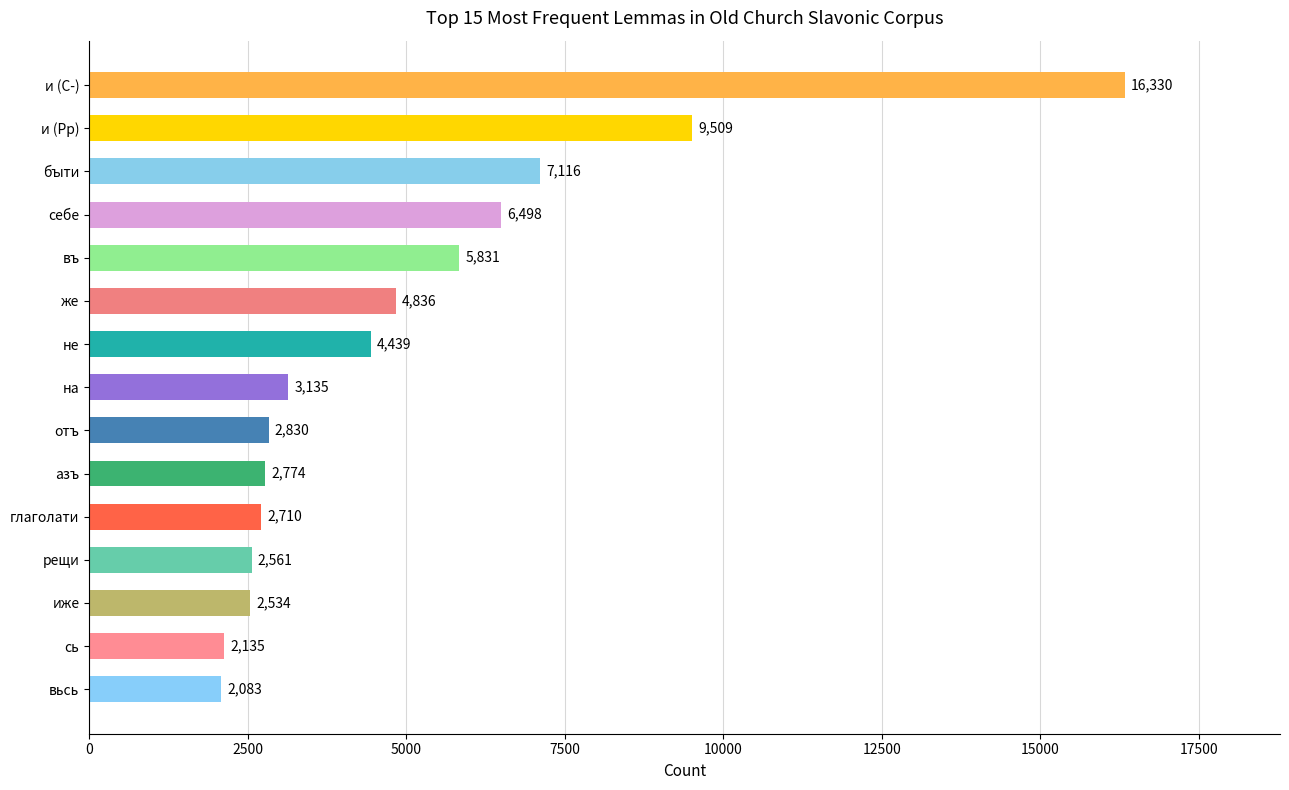

Reading bottom to top, what are all the values shown in this chart?

2083	2135	2534	2561	2710	2774	2830	3135	4439	4836	5831	6498	7116	9509	16330